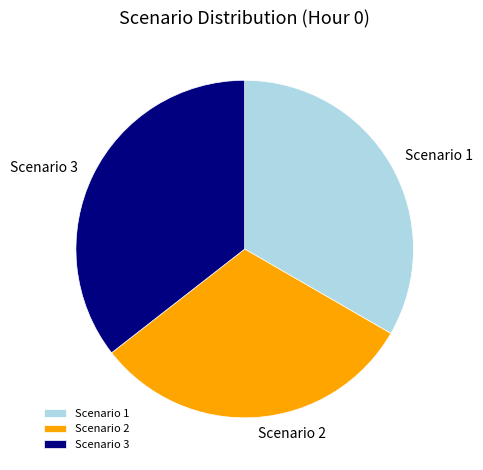

Rank the categories by value from lowest to highest.

Scenario 2, Scenario 1, Scenario 3